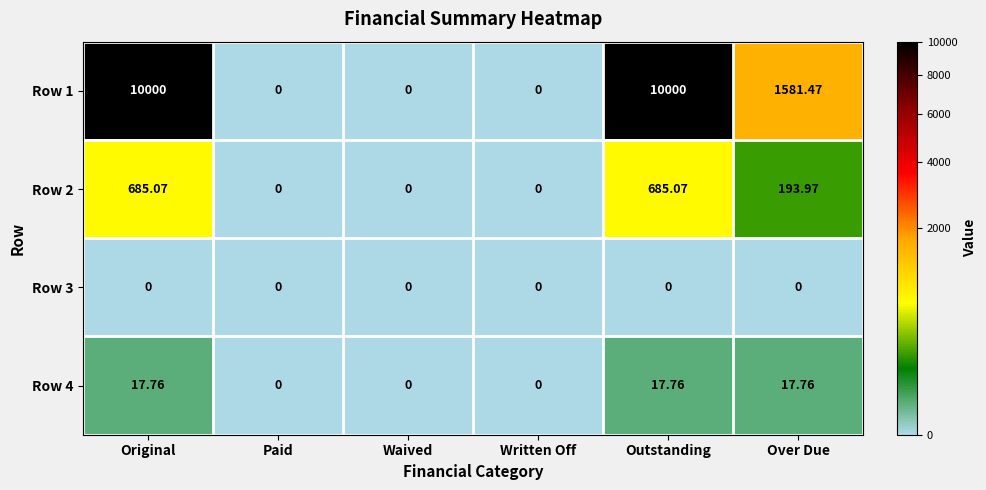

Is the value of Row 4 at Waived greater than the value of Row 2 at Original?

No